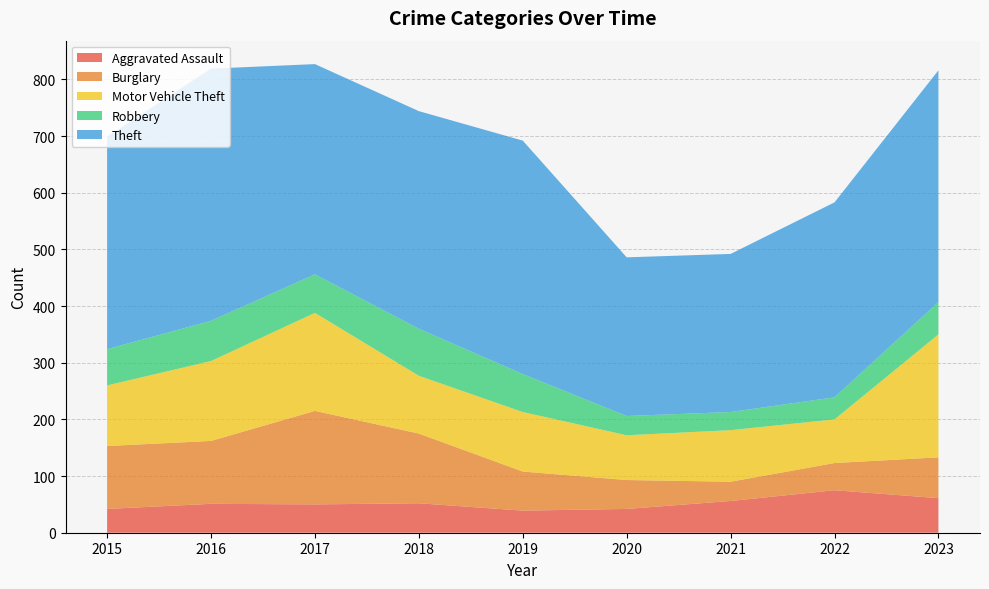

Reading left to right, extract all data points from this chart.

Aggravated Assault: 2015=42	2016=51	2017=50	2018=52	2019=39	2020=42	2021=56	2022=75	2023=61
Burglary: 2015=111	2016=111	2017=165	2018=123	2019=69	2020=51	2021=34	2022=48	2023=72
Motor Vehicle Theft: 2015=107	2016=141	2017=173	2018=102	2019=105	2020=79	2021=91	2022=77	2023=217
Robbery: 2015=64	2016=71	2017=68	2018=83	2019=67	2020=34	2021=32	2022=39	2023=57
Theft: 2015=375	2016=445	2017=371	2018=384	2019=412	2020=280	2021=279	2022=344	2023=409